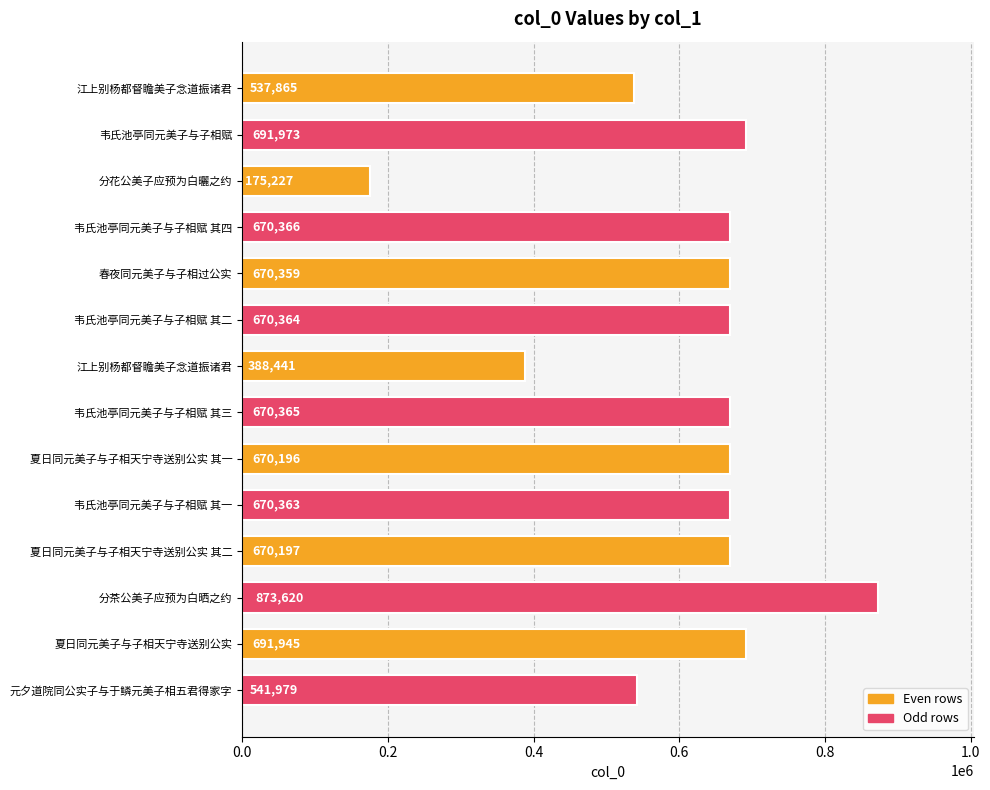

True or false: the data shows 924213 at 韦氏池亭同元美子与子相赋 其三.

False